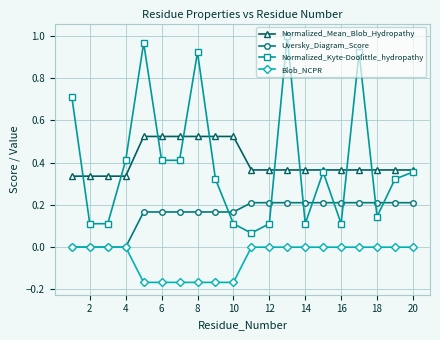

Which series has the widest spread of values?

Normalized_Kyte-Doolittle_hydropathy